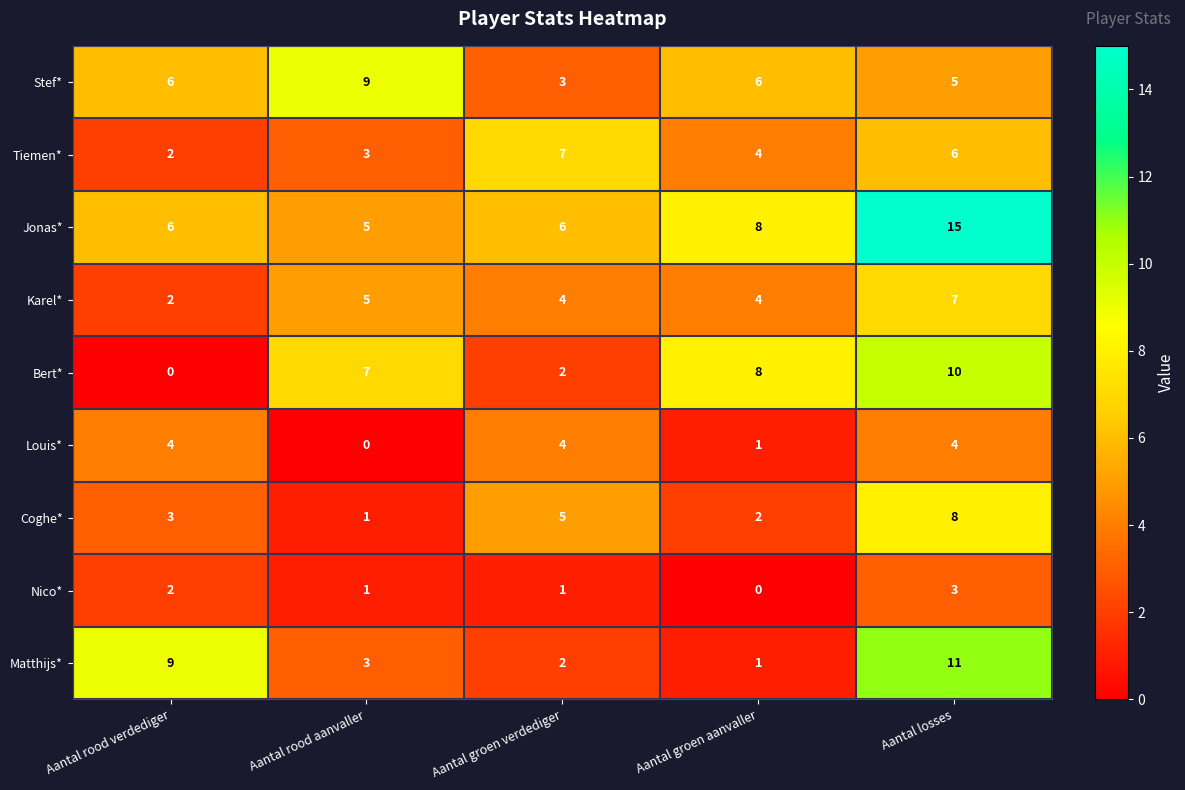

True or false: Bert* has a value of 7 at Aantal rood aanvaller.

True